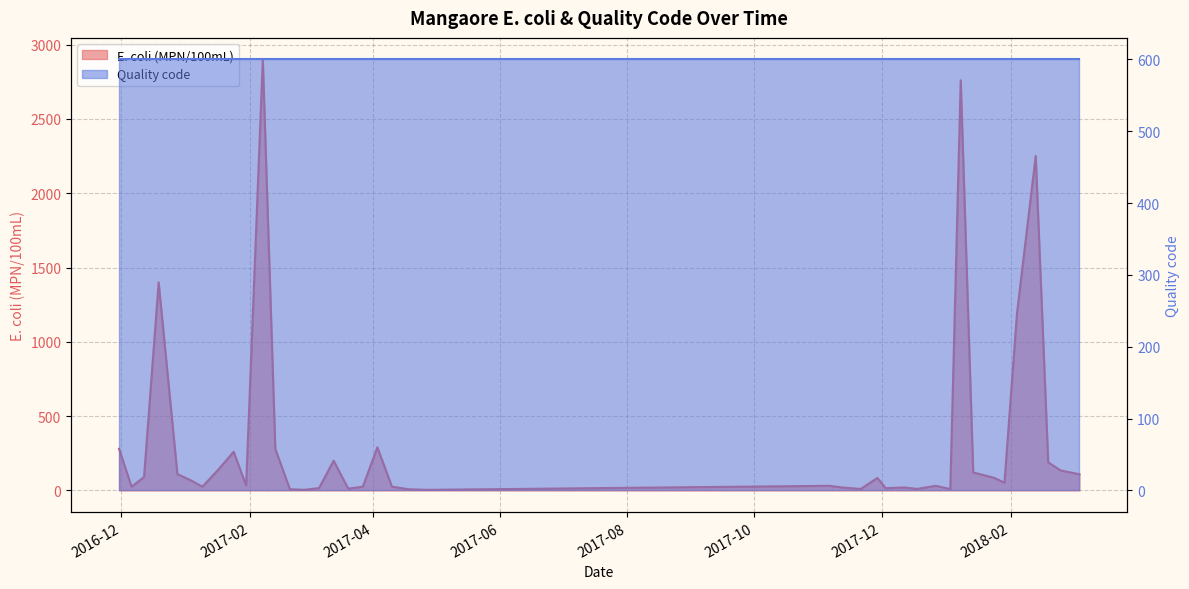

True or false: the data shows 3 at 2017-11-21.

False